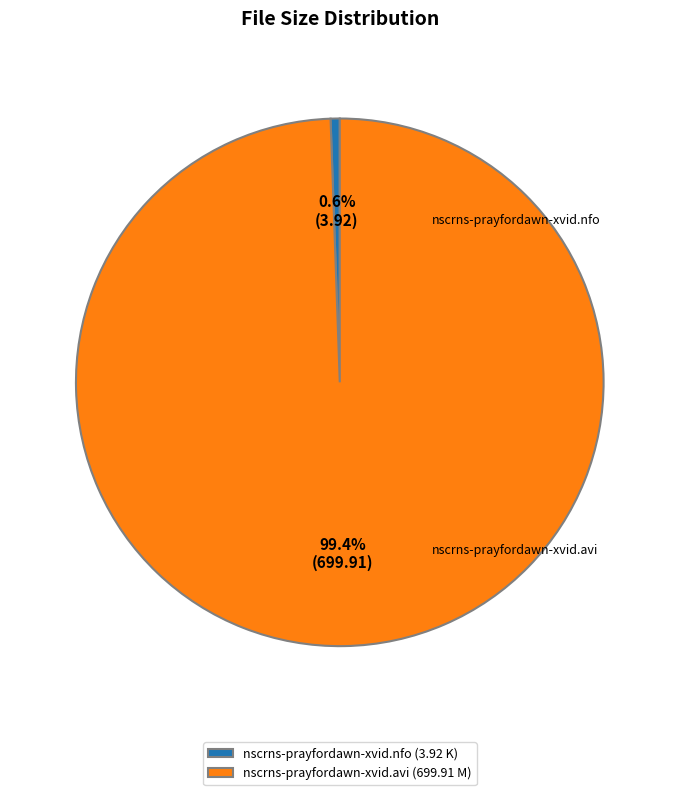

How many segments does this pie chart have?

2